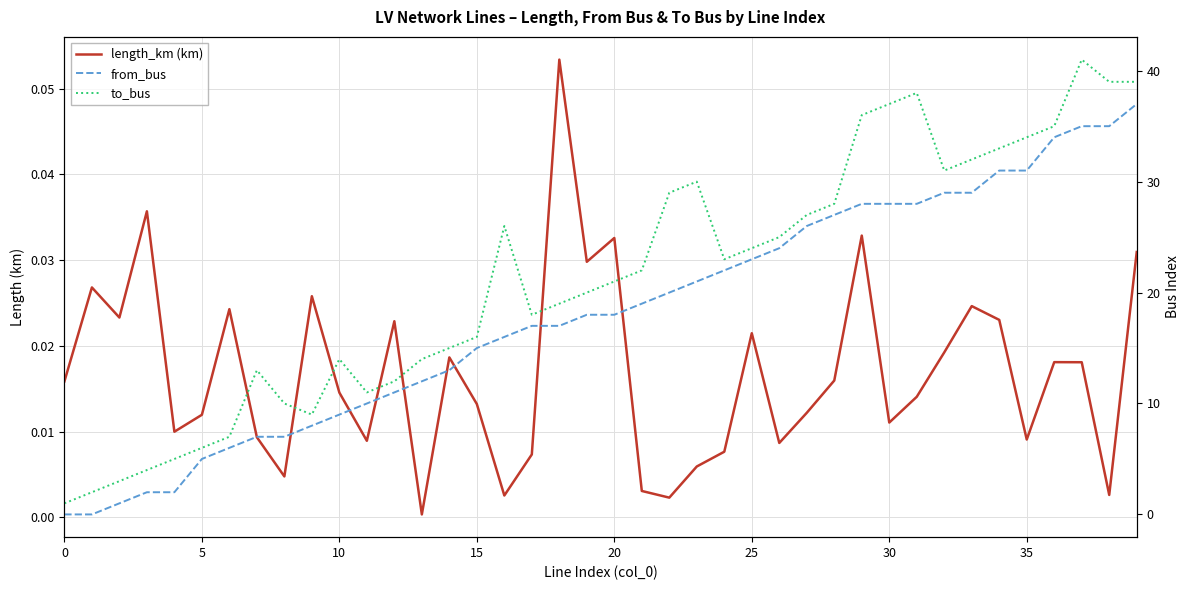

What is the difference between the maximum and second lowest values in the length_km (km) series?

0.1